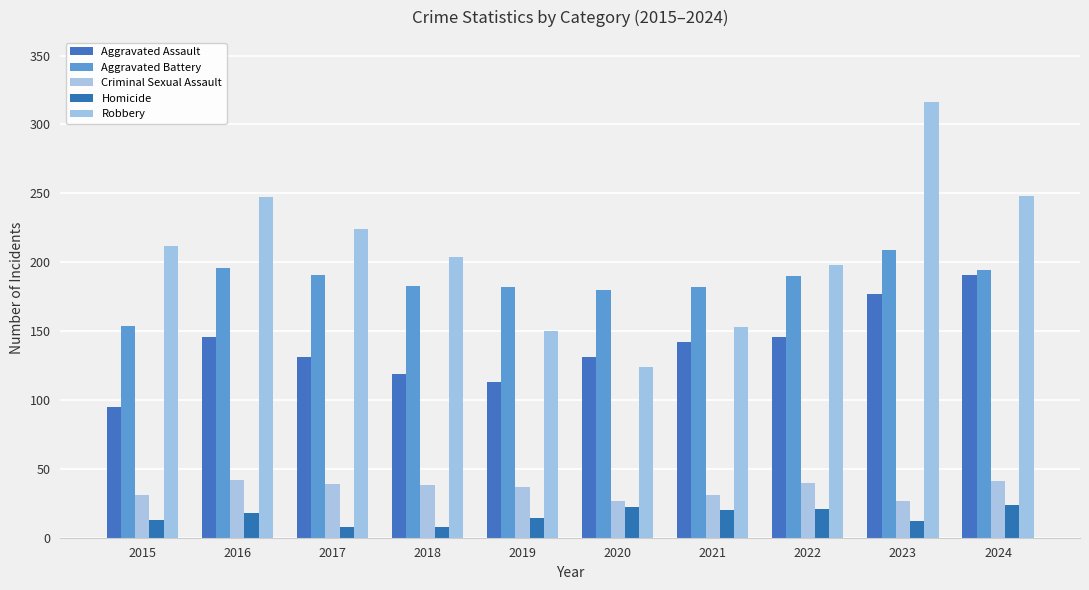

What are all the series names shown in the legend?

Aggravated Assault, Aggravated Battery, Criminal Sexual Assault, Homicide, Robbery